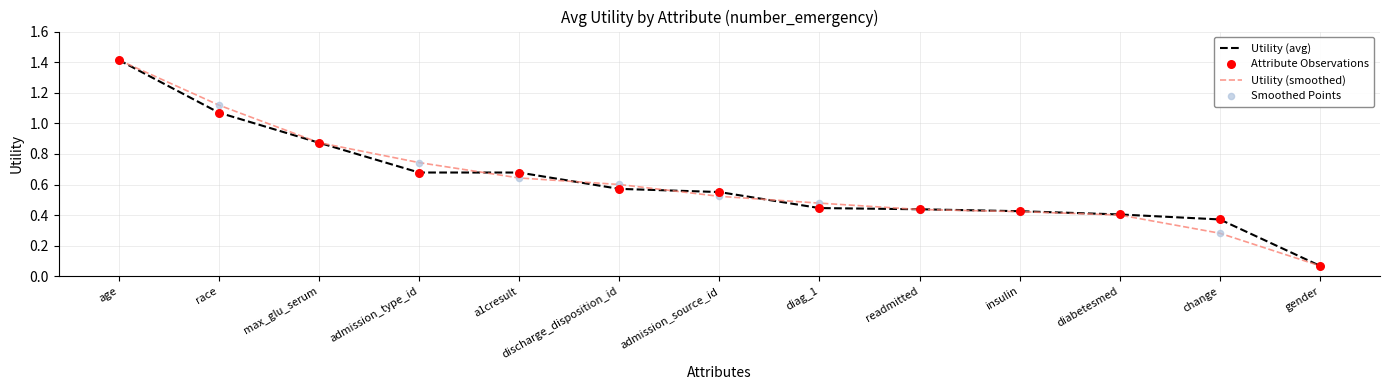

At how many categories does at least one series exceed 0?

13